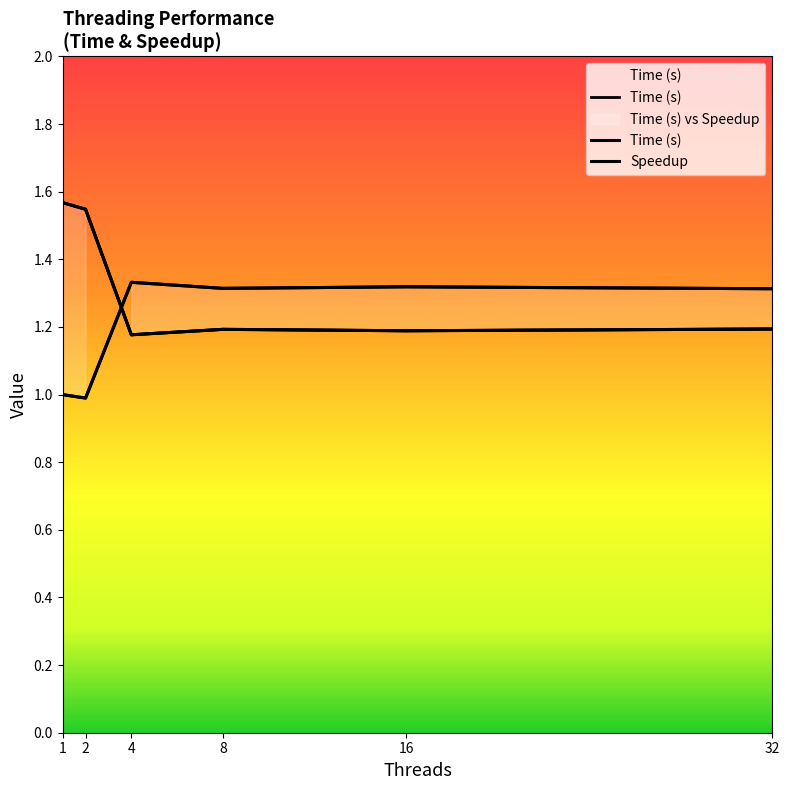

At how many categories does at least one series exceed 1?

6